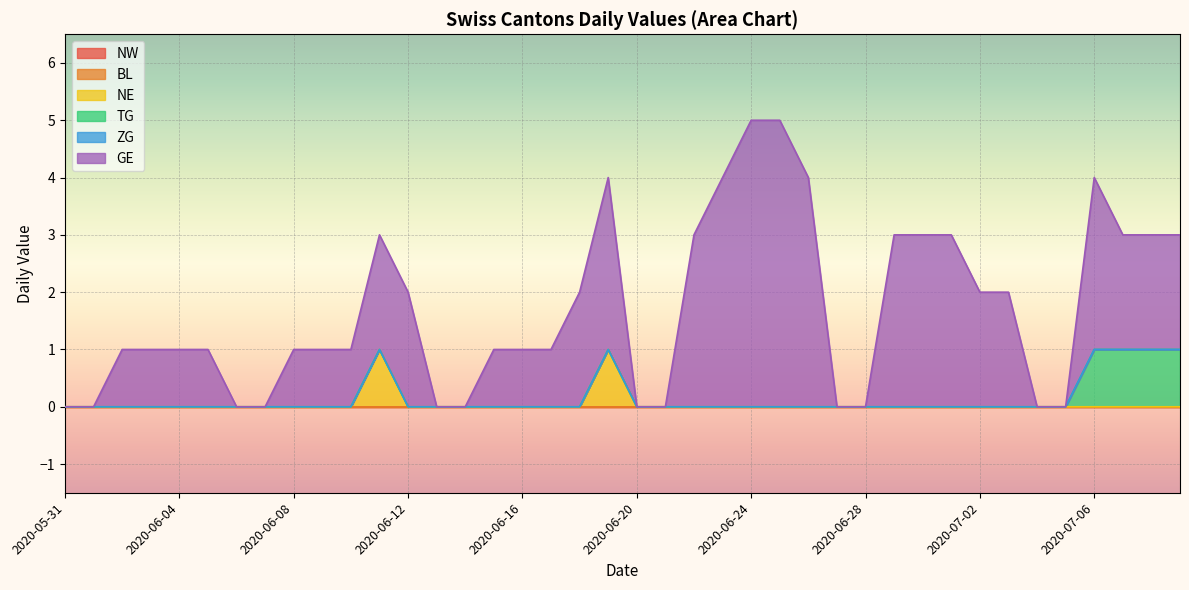

Rank the series by their maximum value, from highest to lowest.

GE, NE, TG, NW, BL, ZG